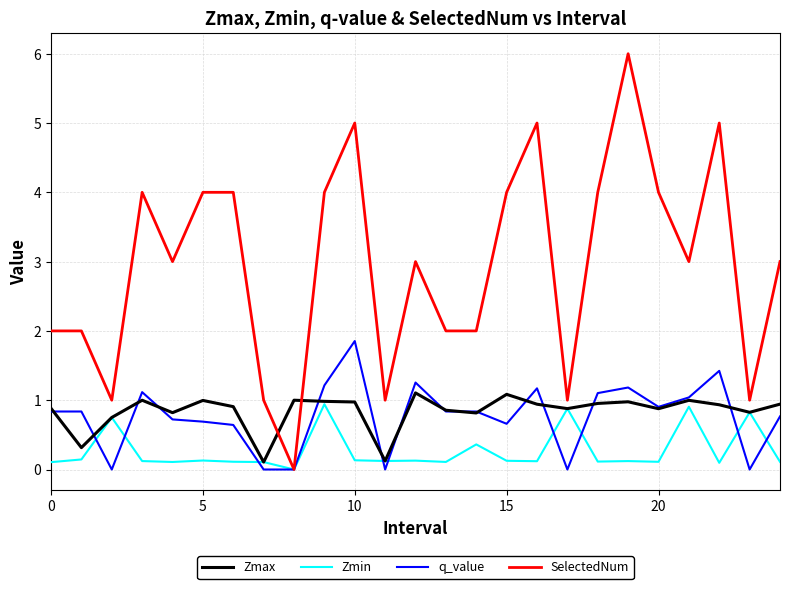

True or false: Zmax and SelectedNum intersect in this chart.

True